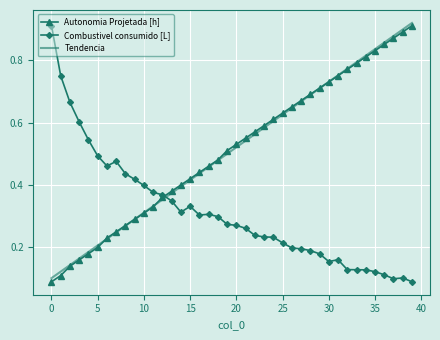

After their last crossing, which series has the higher values: Tendencia or Combustivel consumido [L]?

Tendencia